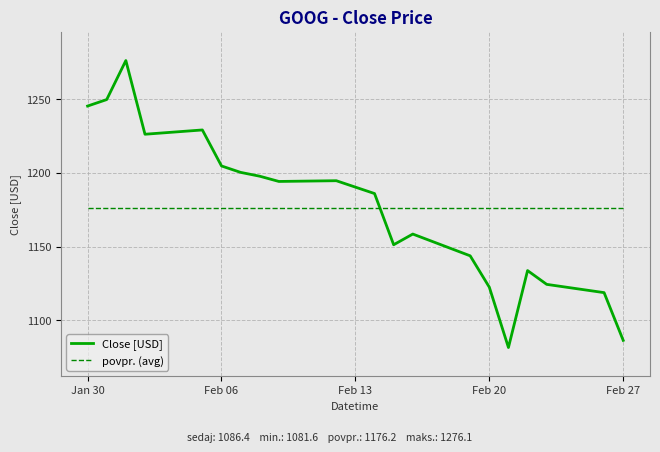

List the series in order of their peak value, highest first.

Close [USD], povpr. (avg)